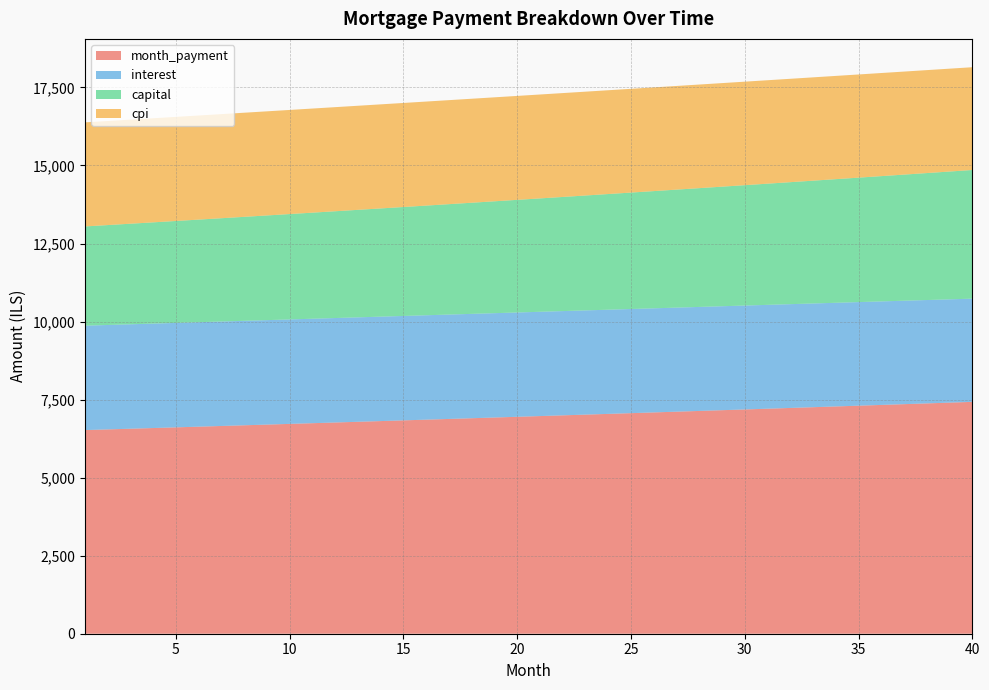

Reading right to left, list all the values displayed in this chart.

month_payment: 7427.7	7403.0	7378.4	7353.9	7329.5	7305.1	7280.9	7256.7	7232.6	7208.5	7184.6	7160.7	7136.9	7113.2	7089.6	7066.0	7042.6	7019.2	6995.9	6972.6	6949.4	6926.4	6903.3	6880.4	6857.6	6834.8	6812.1	6789.4	6766.9	6744.4	6722.0	6699.7	6677.4	6655.2	6633.1	6611.1	6589.1	6567.2	6545.4	6523.7
interest: 3306.3	3308.9	3311.5	3314.0	3316.3	3318.6	3320.8	3322.9	3324.9	3326.8	3328.6	3330.3	3331.9	3333.4	3334.9	3336.2	3337.5	3338.7	3339.7	3340.8	3341.7	3342.5	3343.3	3344.0	3344.6	3345.1	3345.5	3345.9	3346.2	3346.4	3346.5	3346.6	3346.6	3346.5	3346.3	3346.1	3345.8	3345.4	3345.0	3344.4
capital: 4121.4	4094.1	4066.9	4039.9	4013.2	3986.5	3960.1	3933.8	3907.7	3881.8	3856.0	3830.5	3805.1	3779.8	3754.7	3729.8	3705.1	3680.5	3656.1	3631.9	3607.8	3583.8	3560.1	3536.4	3513.0	3489.7	3466.5	3443.5	3420.7	3398.0	3375.5	3353.1	3330.8	3308.7	3286.8	3265.0	3243.3	3221.8	3200.4	3179.2
cpi: 3292.5	3295.3	3298.0	3300.5	3303.0	3305.3	3307.6	3309.8	3311.8	3313.8	3315.7	3317.5	3319.2	3320.8	3322.3	3323.8	3325.1	3326.4	3327.6	3328.7	3329.7	3330.6	3331.4	3332.2	3332.9	3333.5	3334.0	3334.4	3334.8	3335.1	3335.3	3335.4	3335.5	3335.5	3335.4	3335.2	3335.0	3334.7	3334.3	3333.8